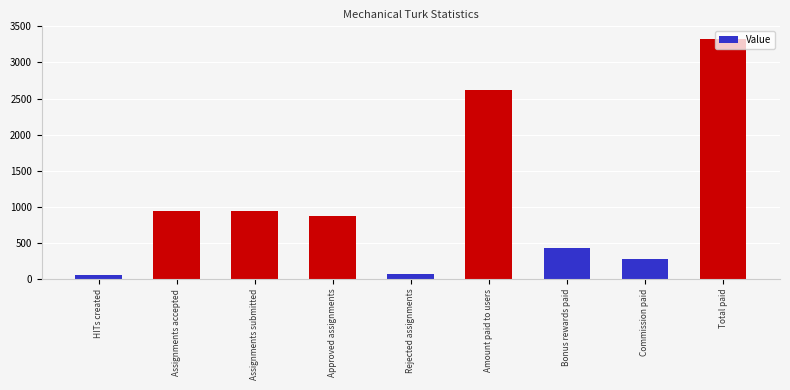

Which has a higher value, Rejected assignments or Bonus rewards paid?

Bonus rewards paid